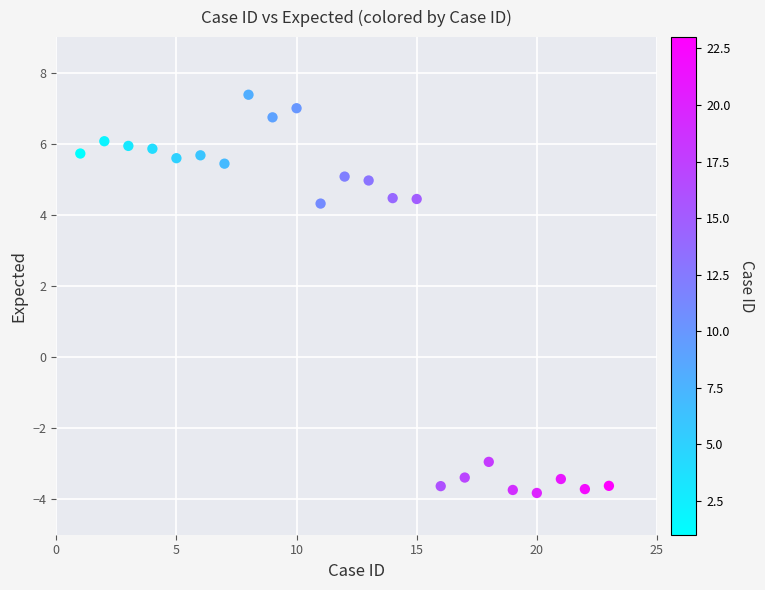

What is the range of Y values (max minus min)?

11.2